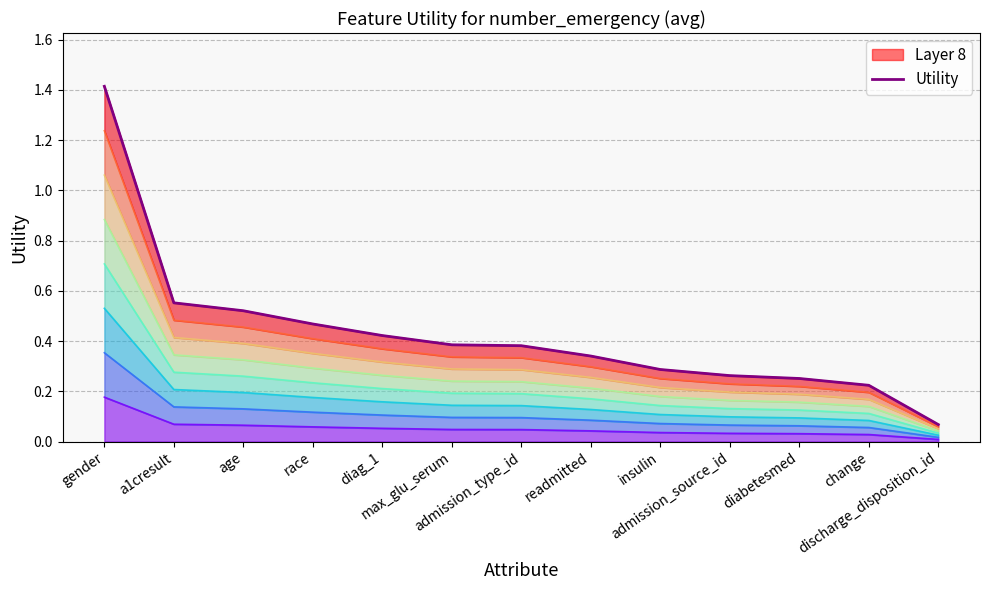

Reading left to right, extract all data points from this chart.

1.4	0.6	0.5	0.5	0.4	0.4	0.4	0.3	0.3	0.3	0.3	0.2	0.1